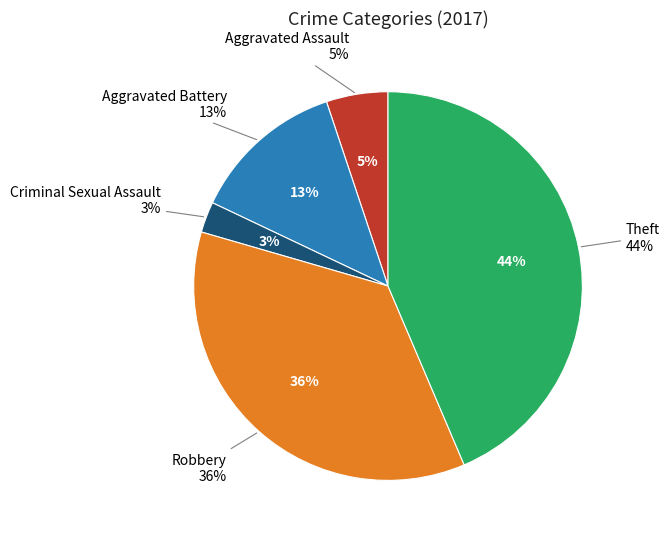

Is it true that Theft is 34% of the pie?

False